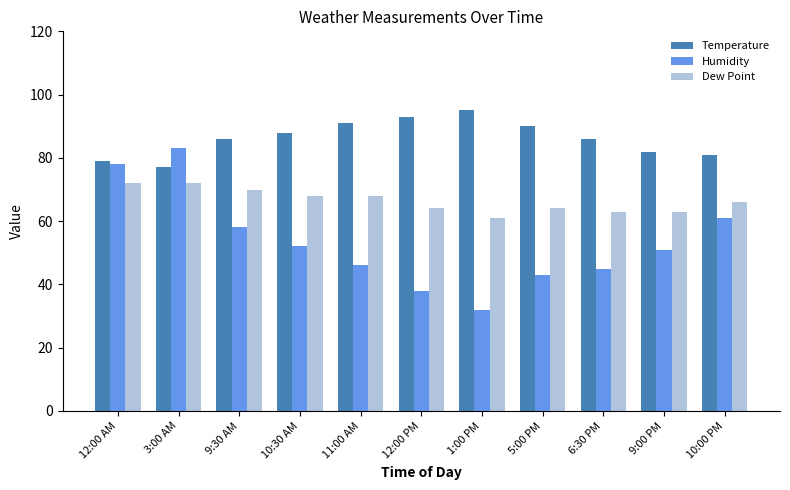

What is the sum of the Temperature values at 12:00 AM and 9:30 AM?

165